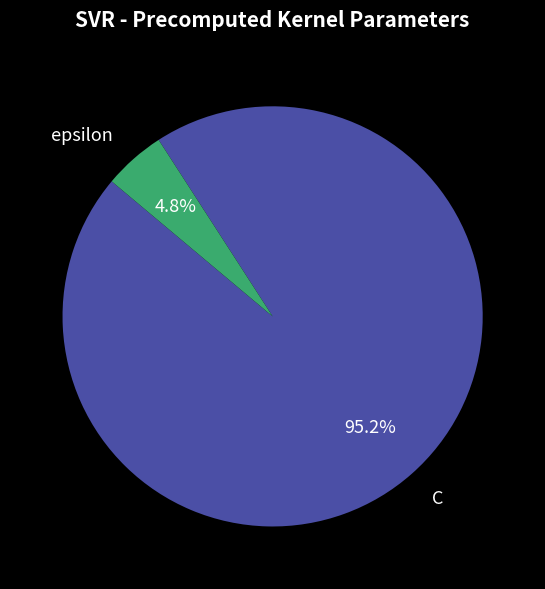

What percentage is the C slice, to the nearest percent?

95%